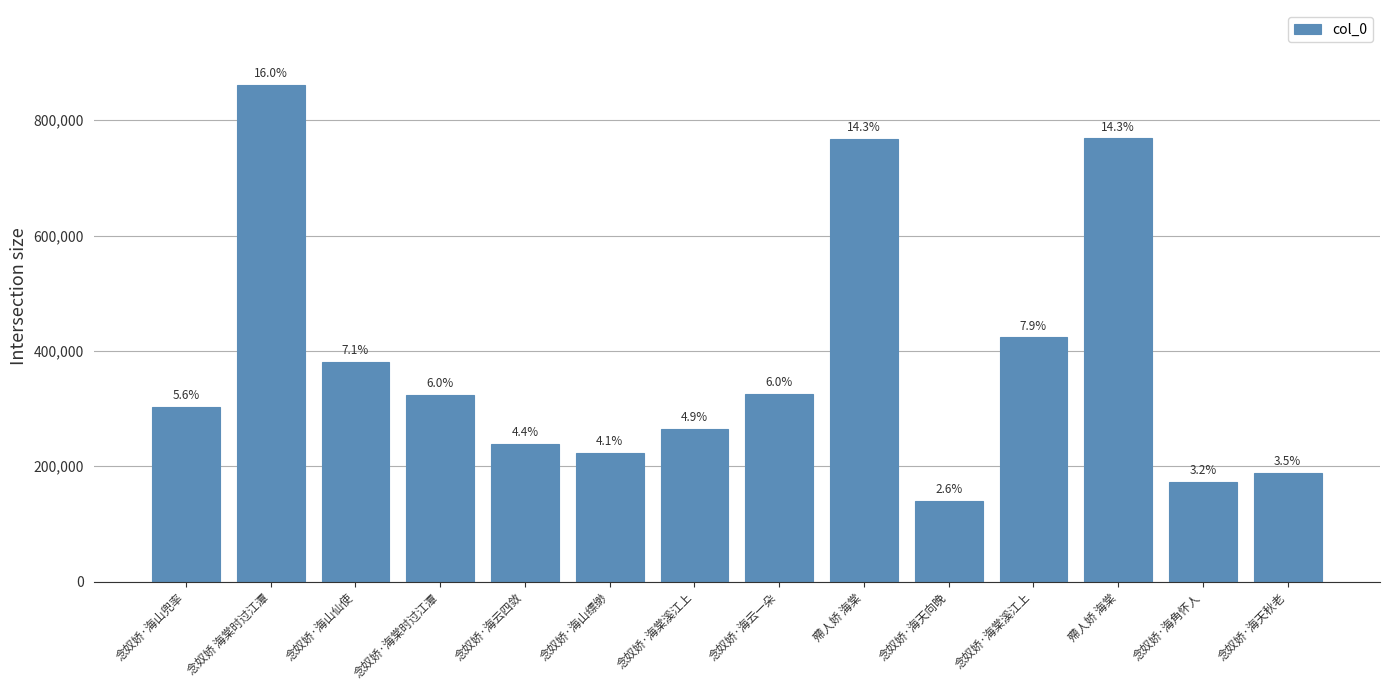

What is the label of the 6th bar from the left?

念奴娇·海山缥缈